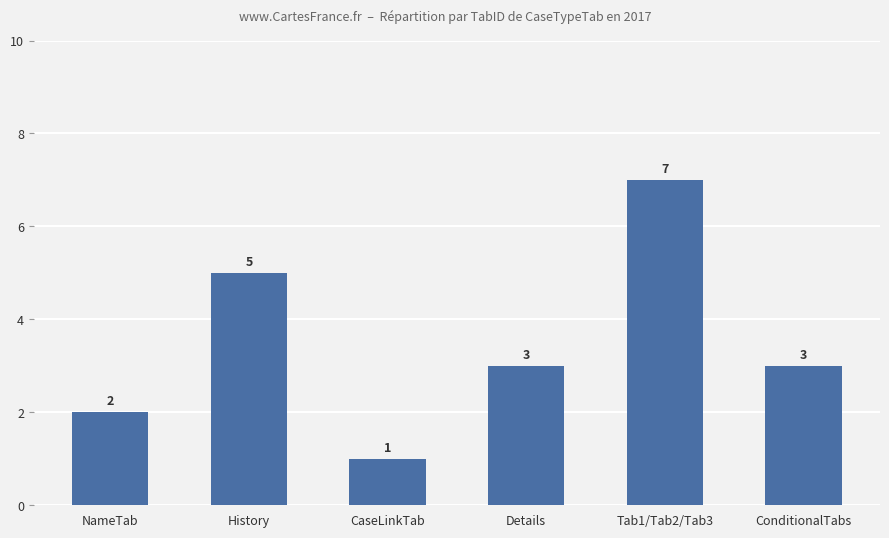

Reading left to right, extract all data points from this chart.

2	5	1	3	7	3